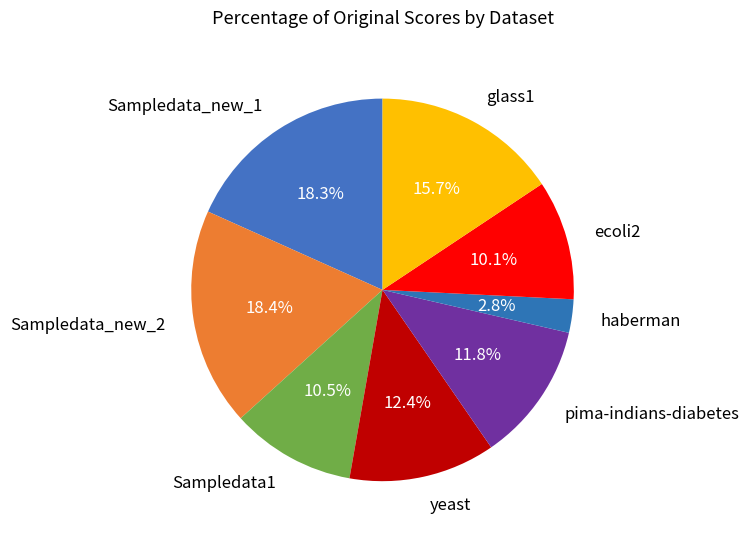

What is the smallest slice in the pie chart?

haberman